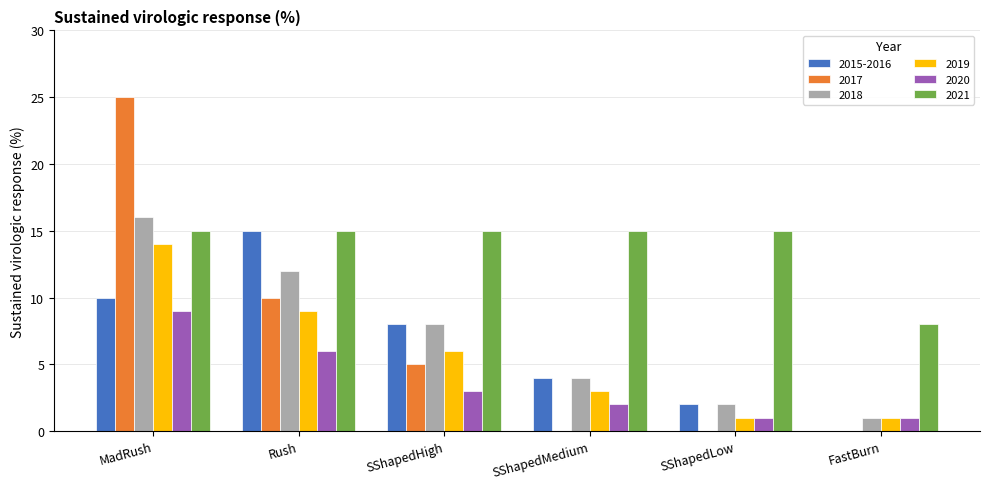

Count the 2021 values in the range 15 to 16.

5